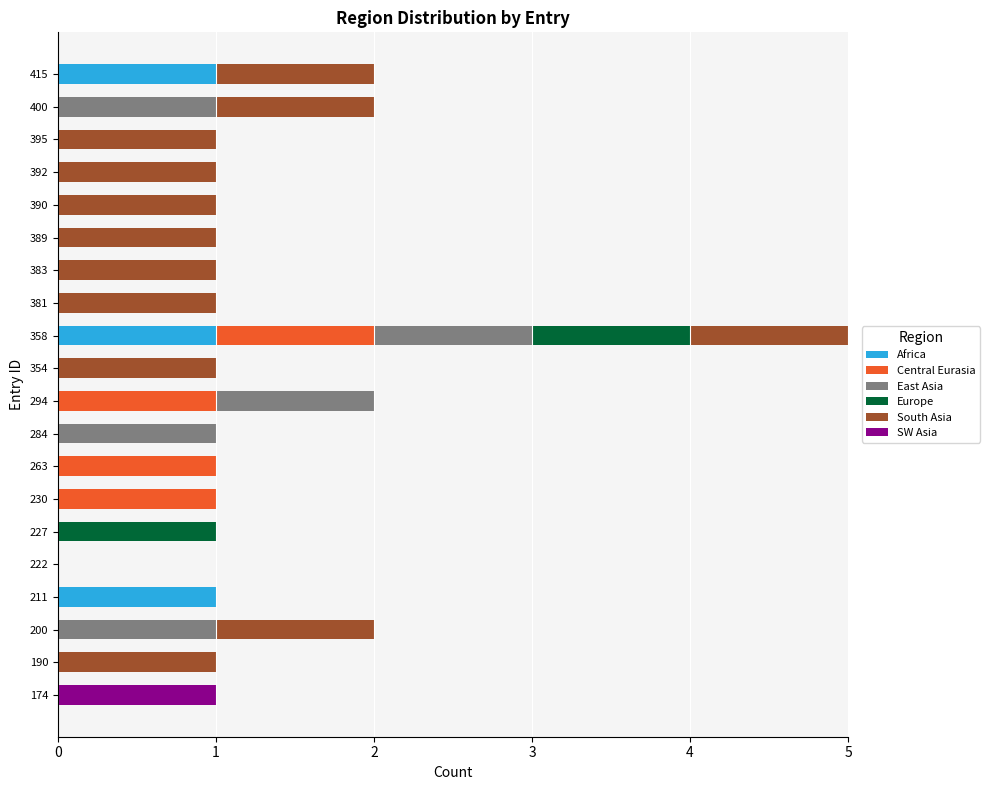

How many distinct data groups are displayed?

6